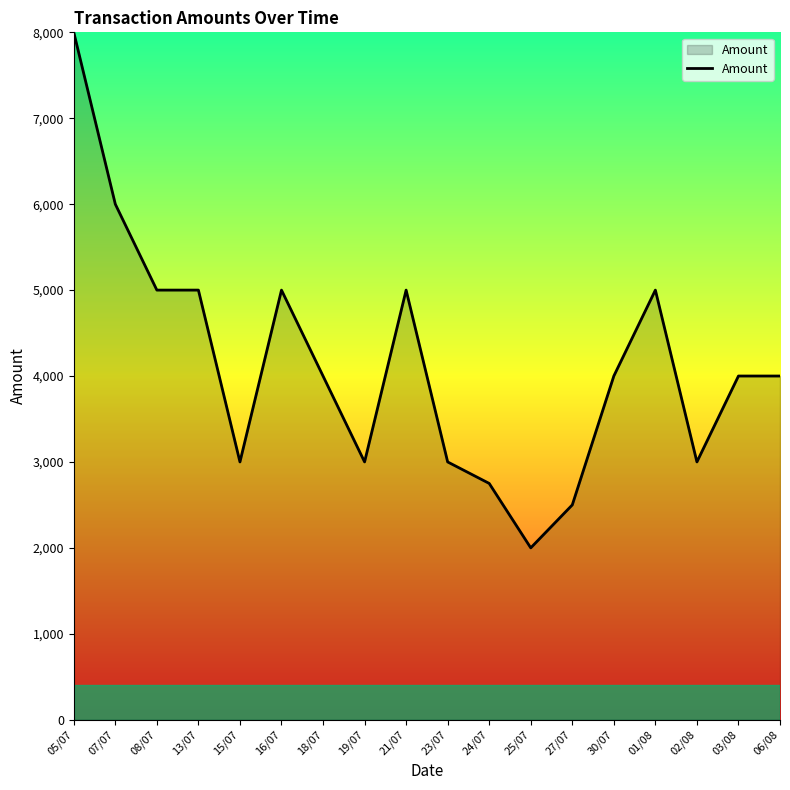

The value at 19/07 is 646. True or false?

False